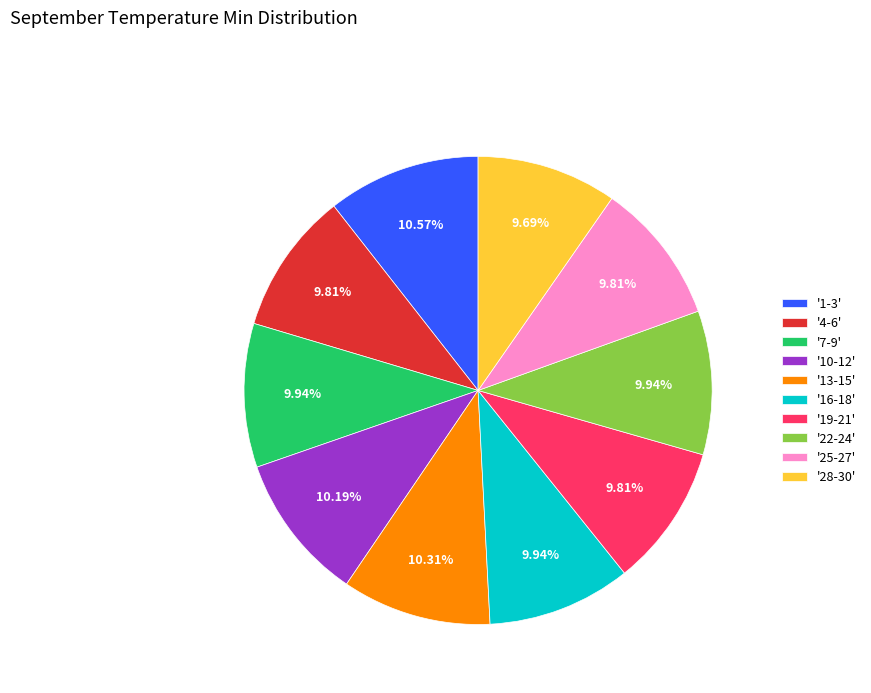

Combined, do '25-27' and '10-12' account for over 50%?

No